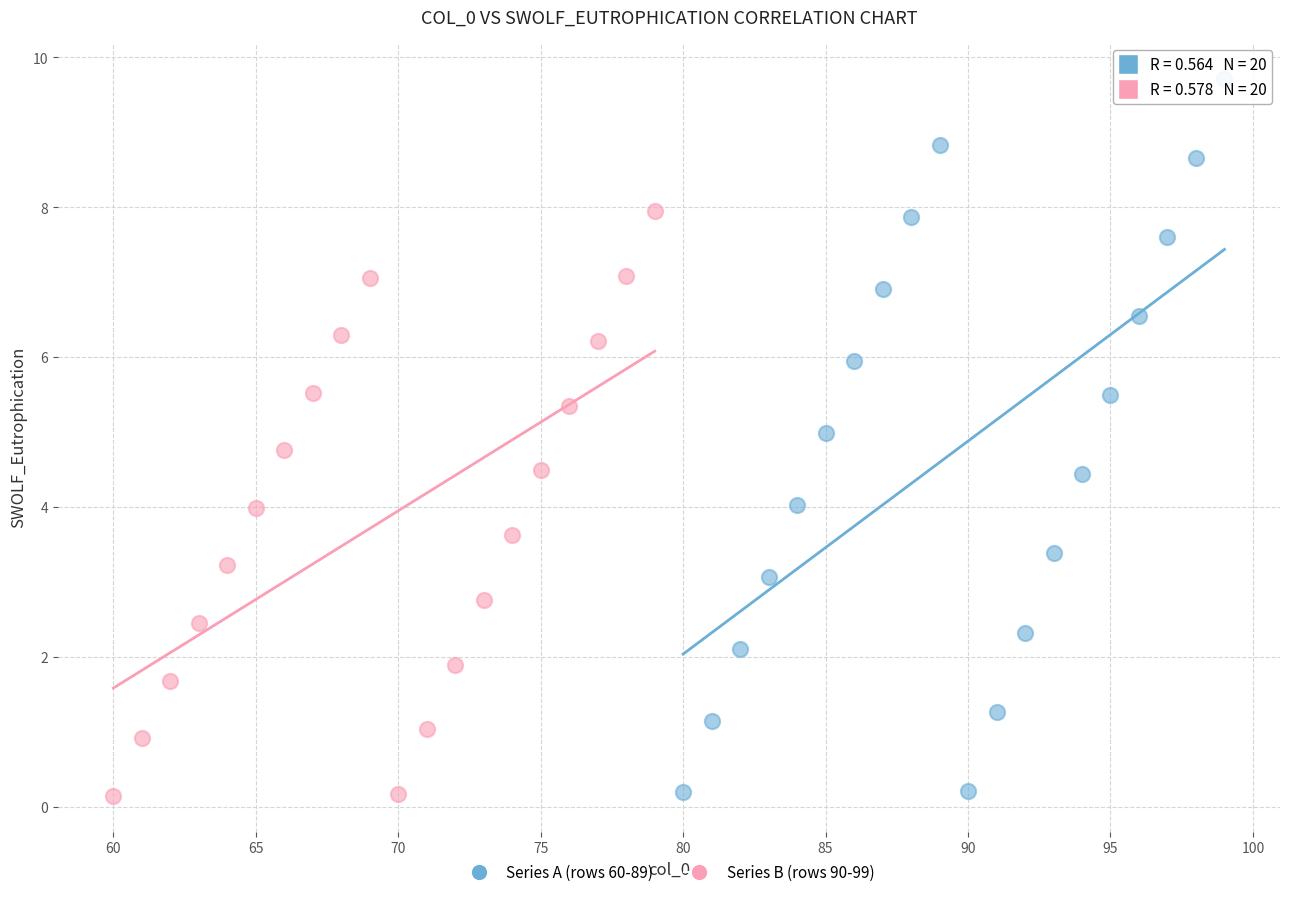

Which series reaches the maximum Y coordinate?

Series A (rows 60-89)